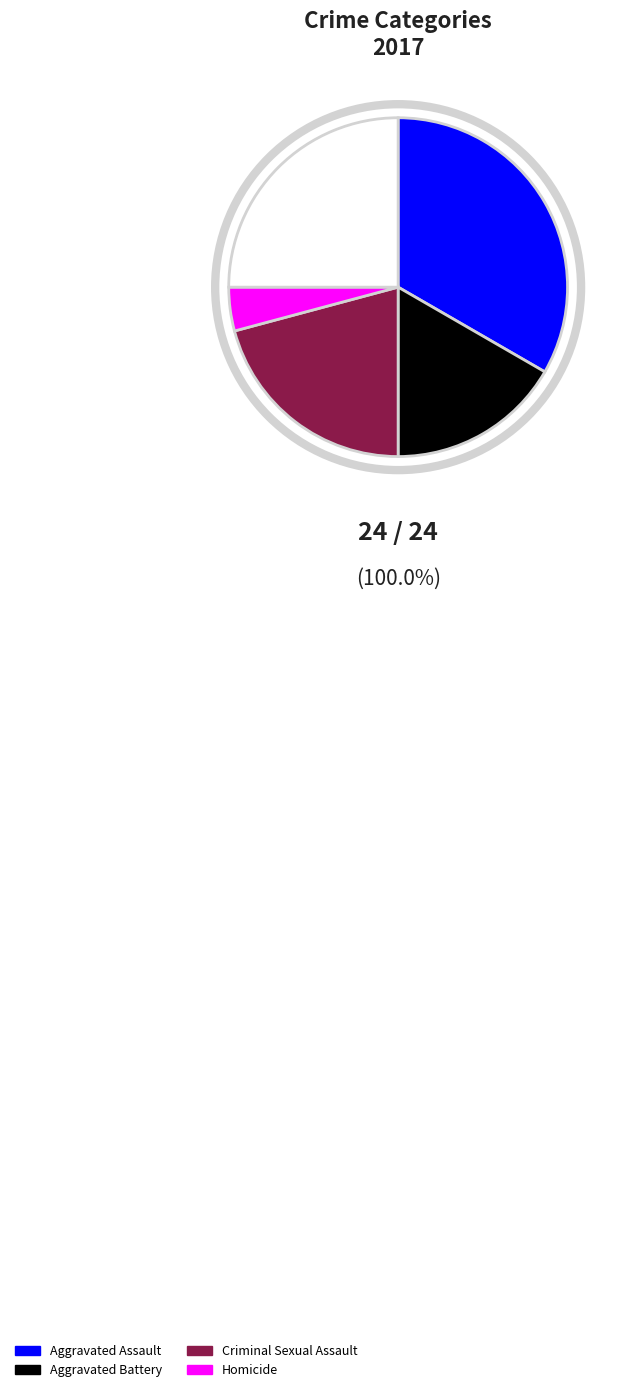

Is there a majority slice in this chart?

No